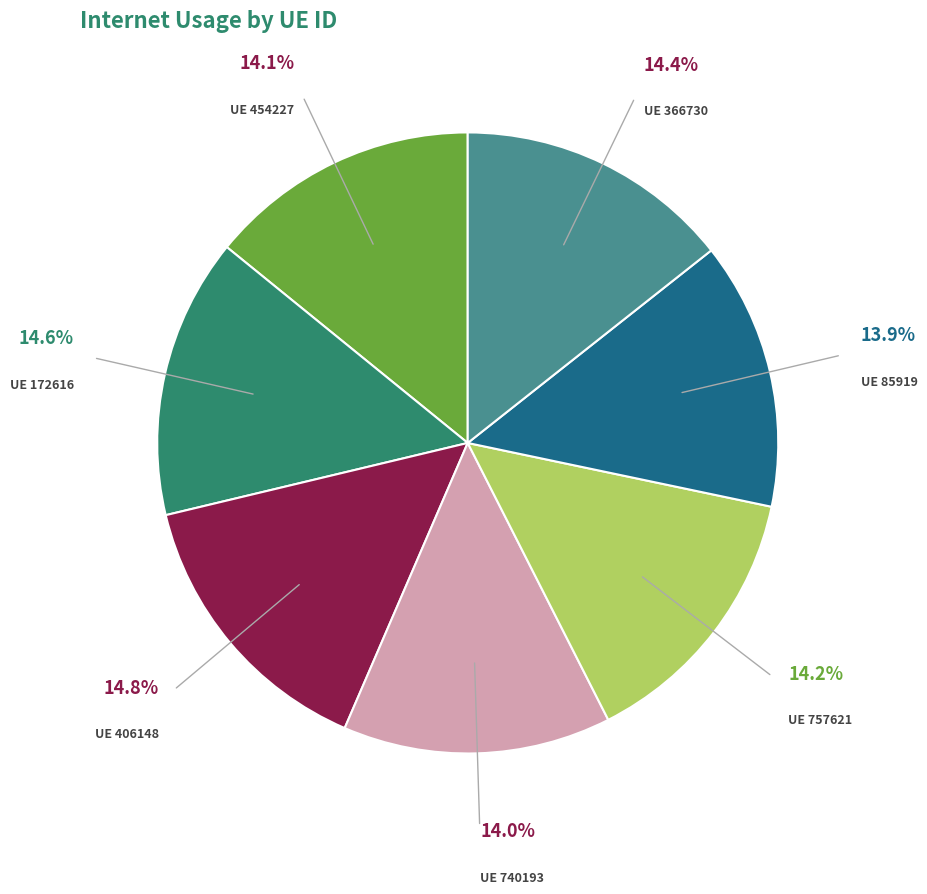

Is there a majority slice in this chart?

No